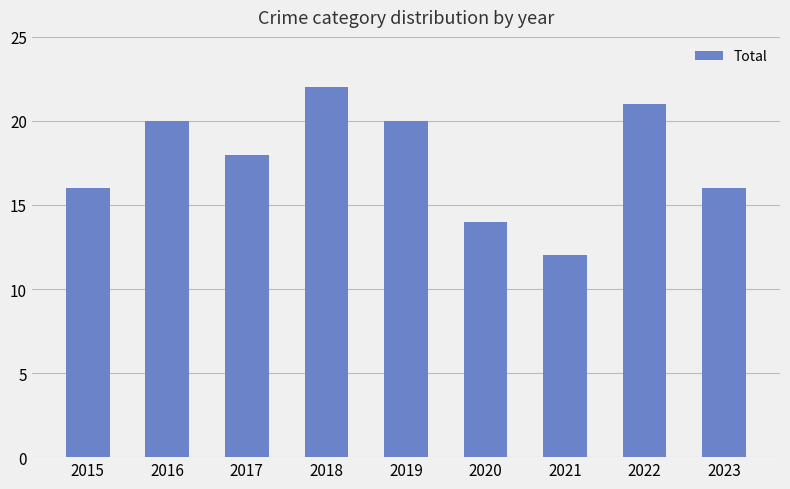

What is the ratio of the value at 2018 to the value at 2020?

1.6